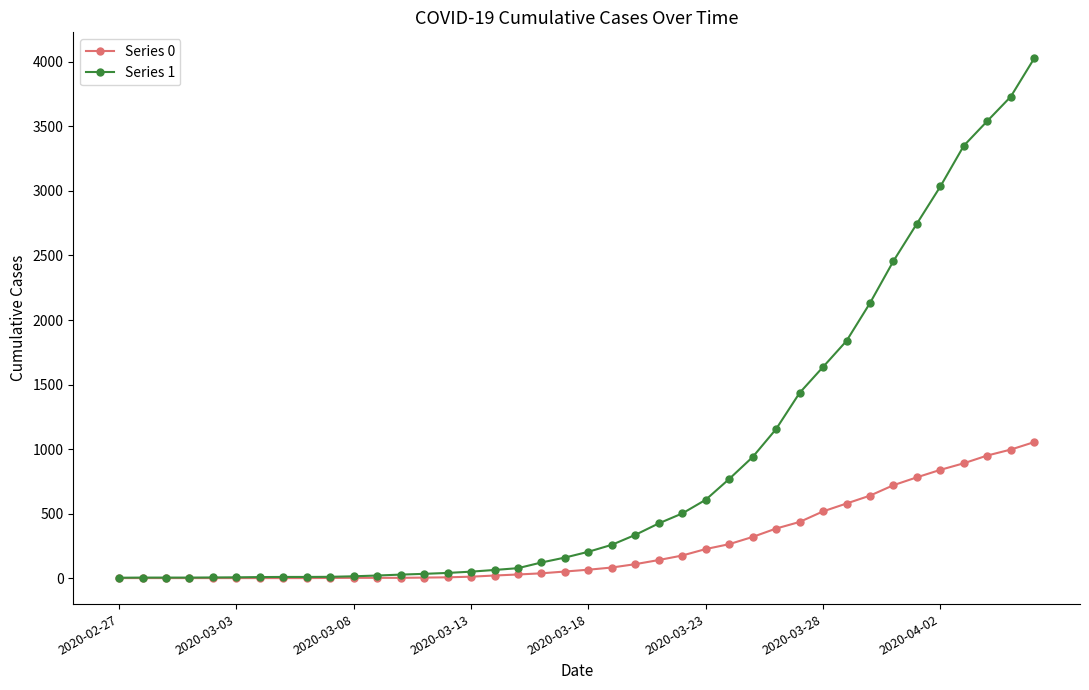

What is the maximum value shown in the chart?

4028